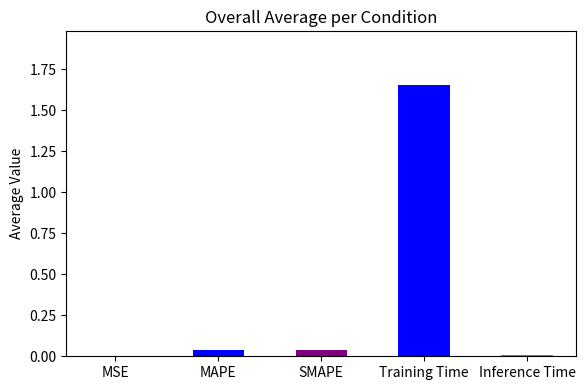

What is the label of the 2nd bar from the right?

Training Time